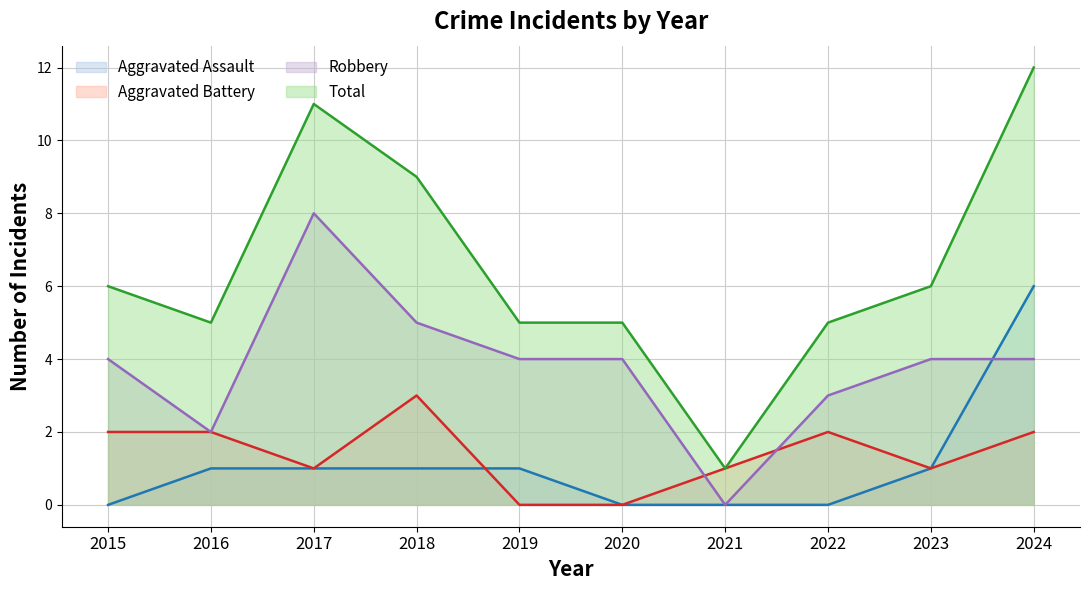

Reading left to right, list all the values displayed in this chart.

Aggravated Assault: 0	1	1	1	1	0	0	0	1	6
Aggravated Battery: 2	2	1	3	0	0	1	2	1	2
Robbery: 4	2	8	5	4	4	0	3	4	4
Total: 6	5	11	9	5	5	1	5	6	12